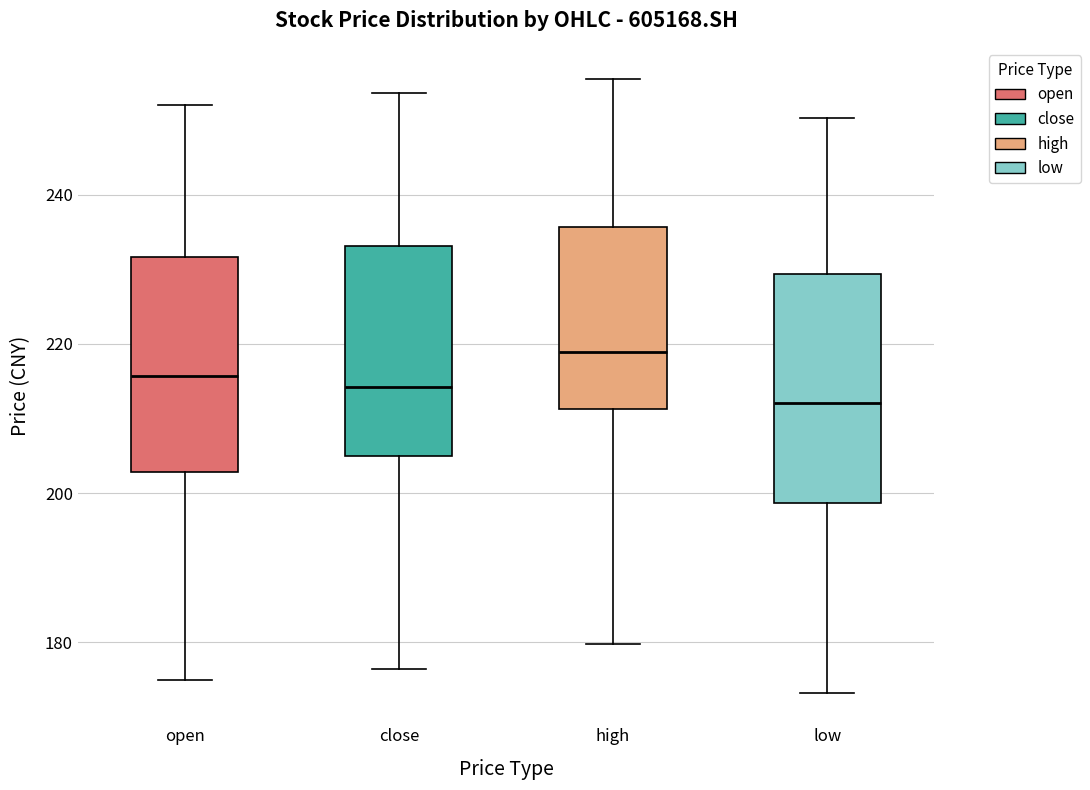

Which box's median line is the highest?

high